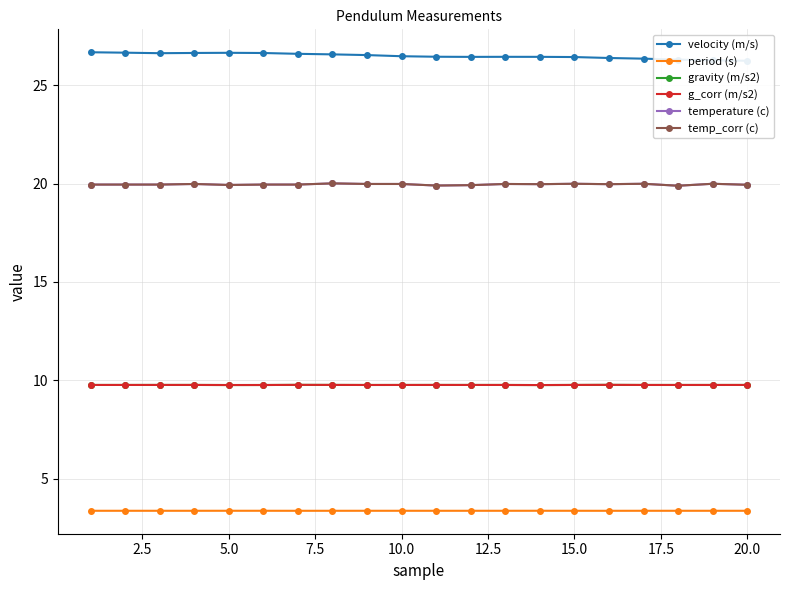

Does the chart display data point markers on the line(s)?

Yes